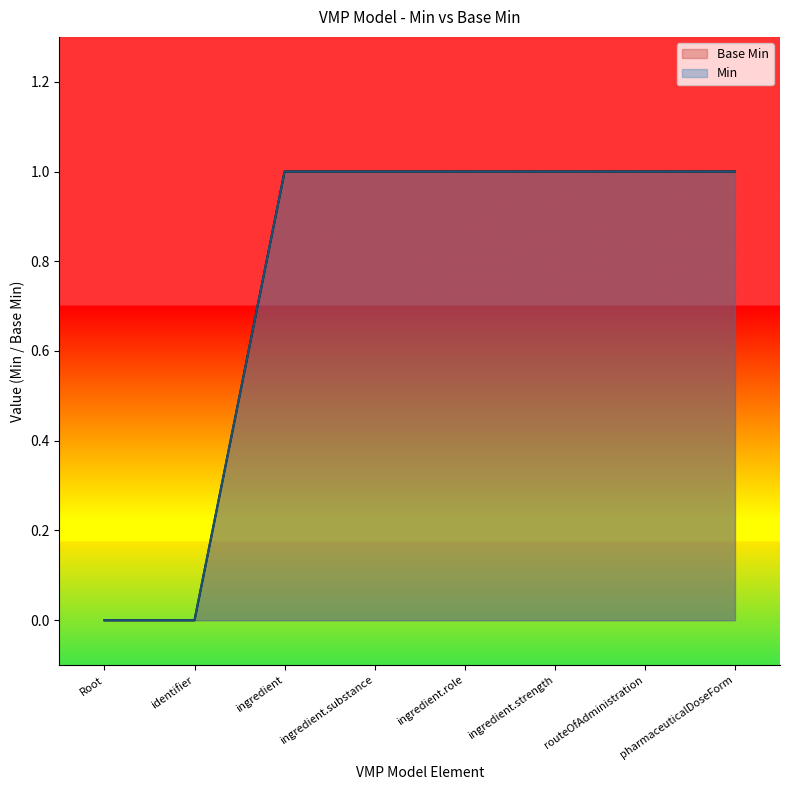

List the labels in order of value, largest first.

ingredient, ingredient.substance, ingredient.role, ingredient.strength, routeOfAdministration, pharmaceuticalDoseForm, Root, identifier